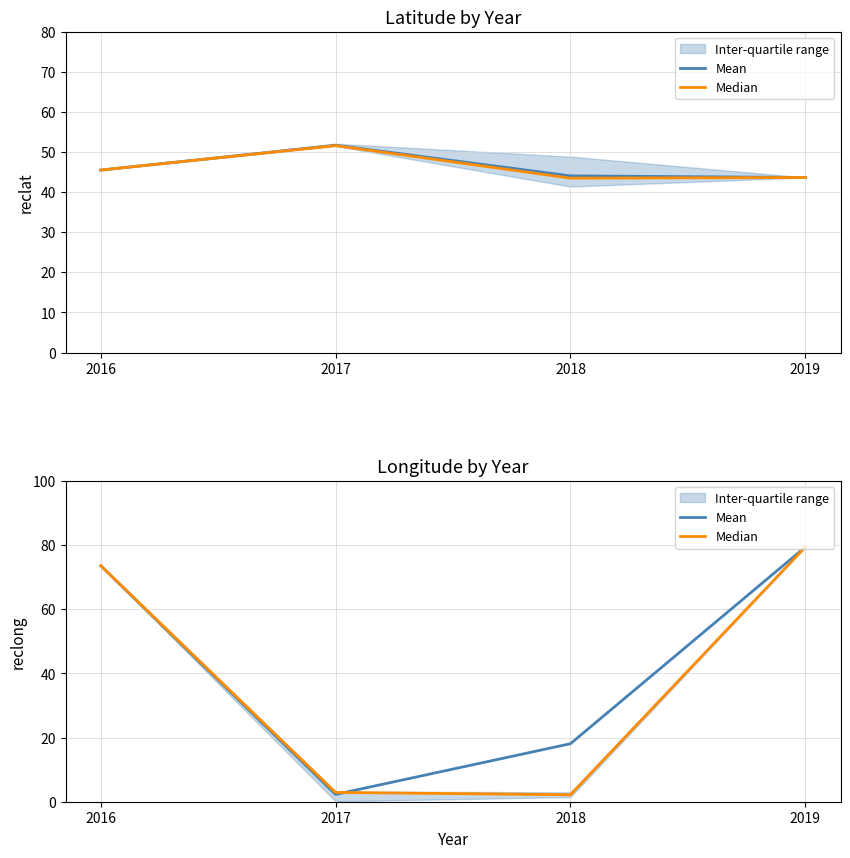

Rank the series at 2016 from lowest to highest value.

Mean, Median